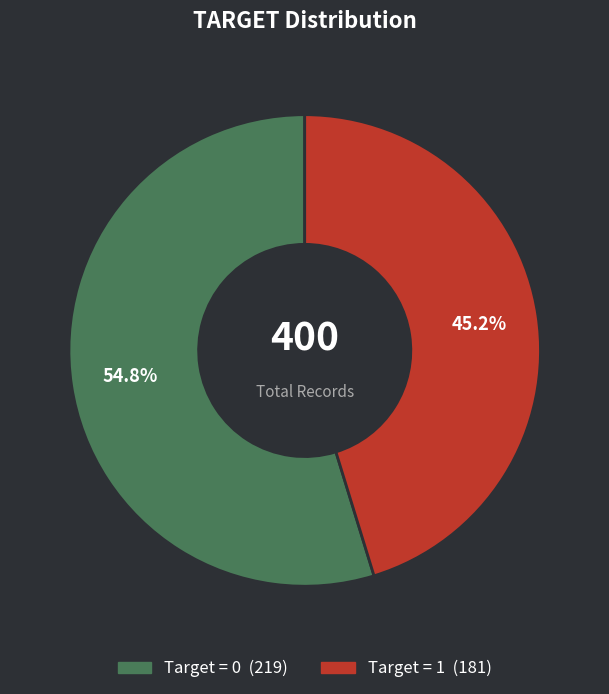

Does any single category account for the majority?

Yes